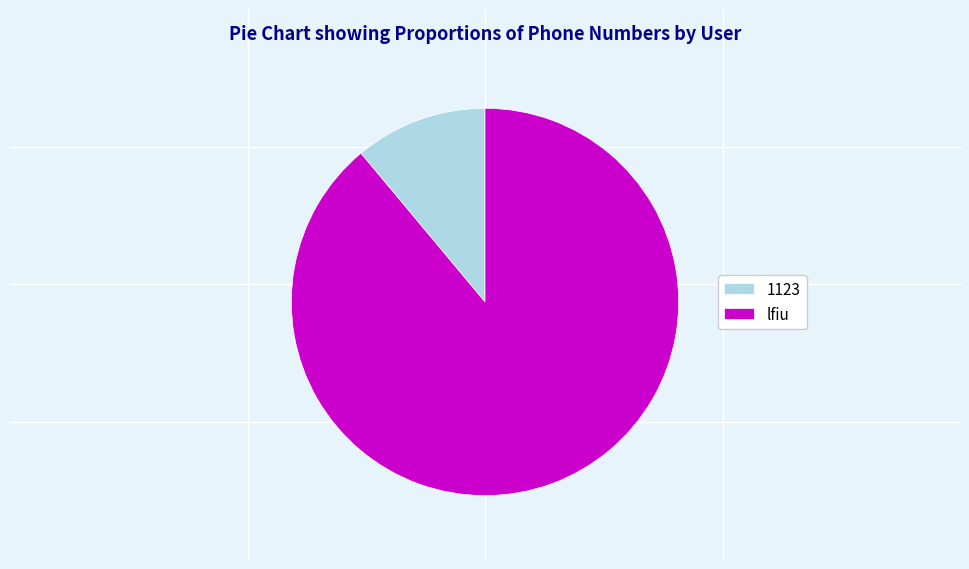

Which slice is the smallest?

1123